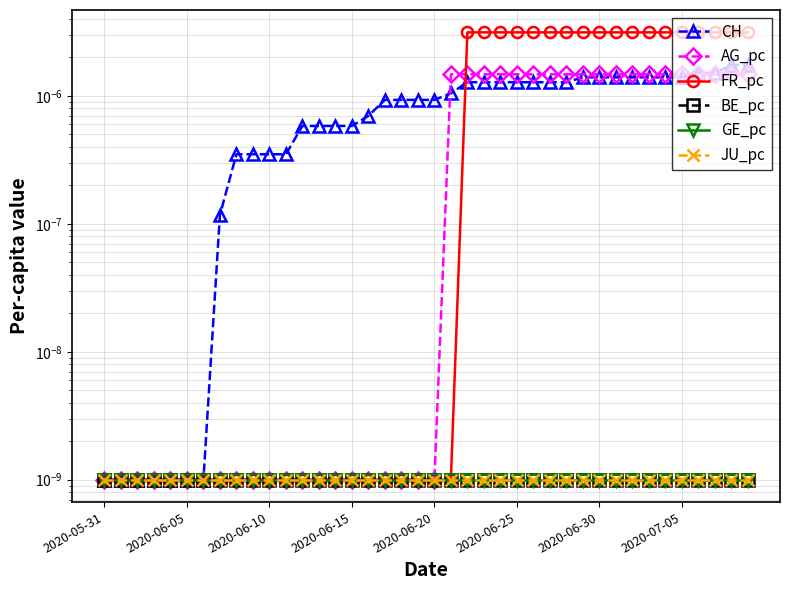

The value of AG_pc at 29 is 0.0. True or false?

False